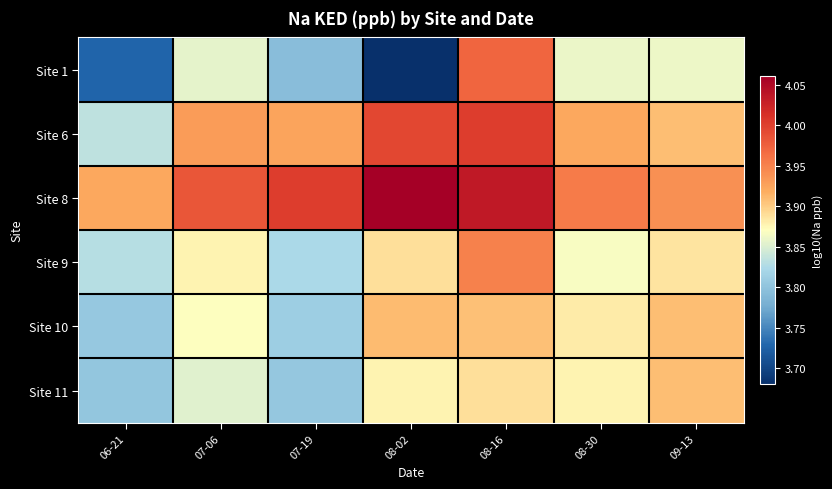

At which category is the sum across all series the highest?

08-16